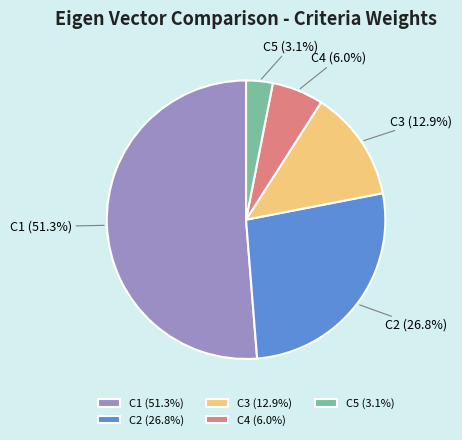

Rank the categories by value from lowest to highest.

C5, C4, C3, C2, C1